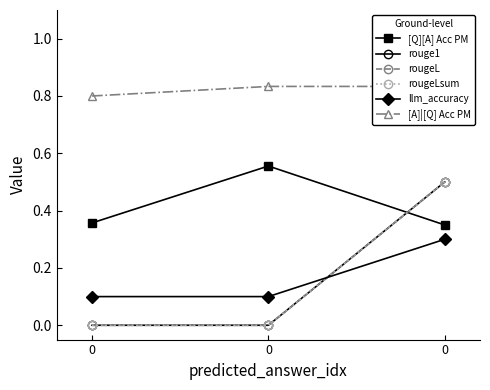

Count the number of categories in the chart.

3